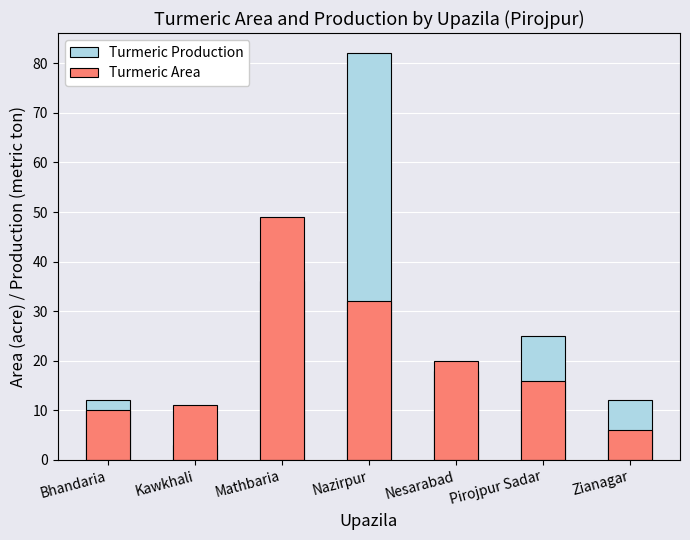

Reading left to right, extract all data points from this chart.

Turmeric Production: 12	3	36	82	18	25	12
Turmeric Area: 10	11	49	32	20	16	6